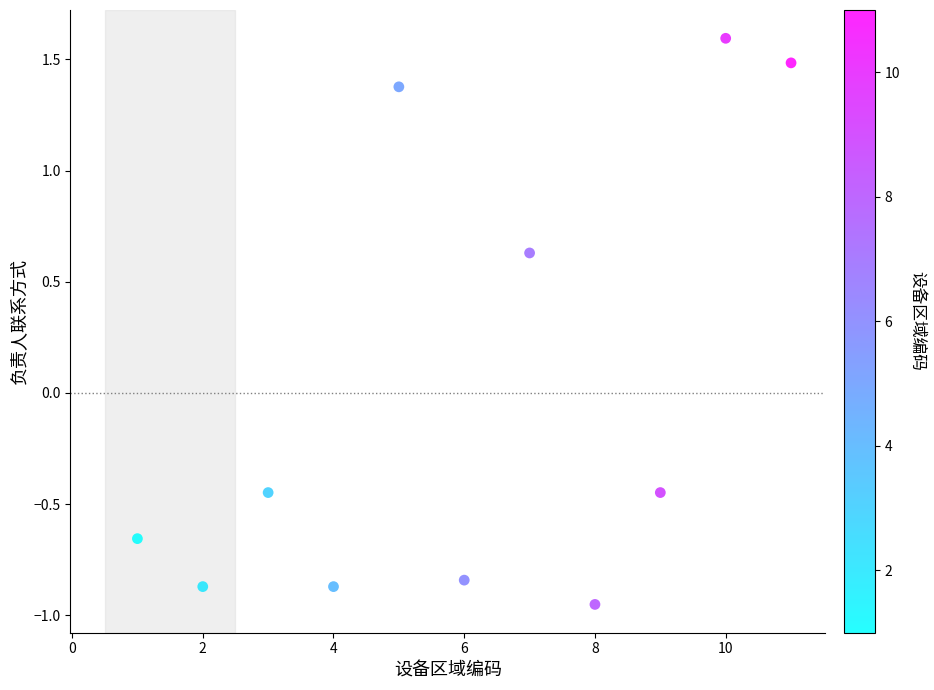

What is the range of X values (max minus min)?

10.0